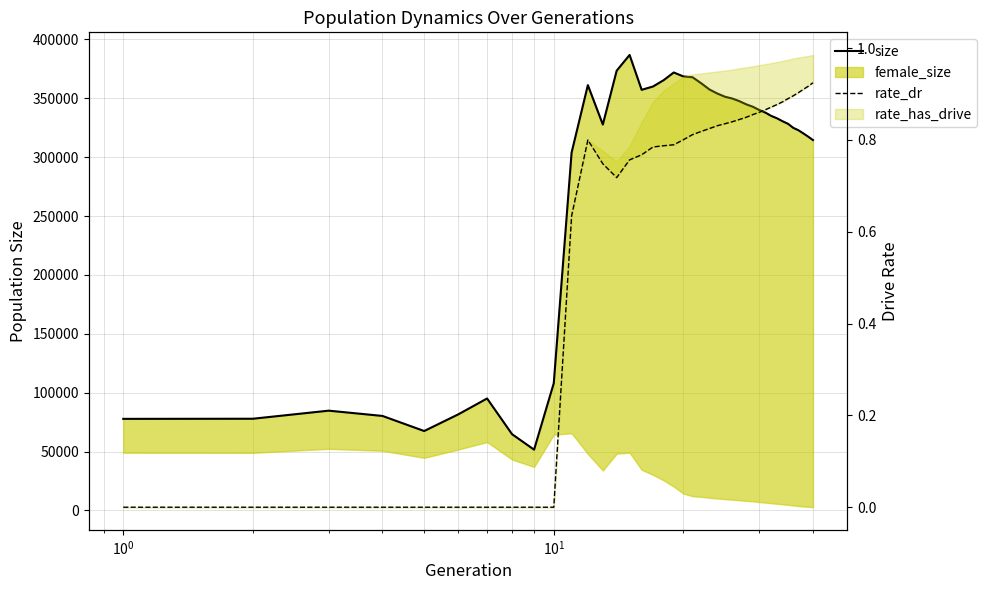

What is the average value of the size series?

278734.3